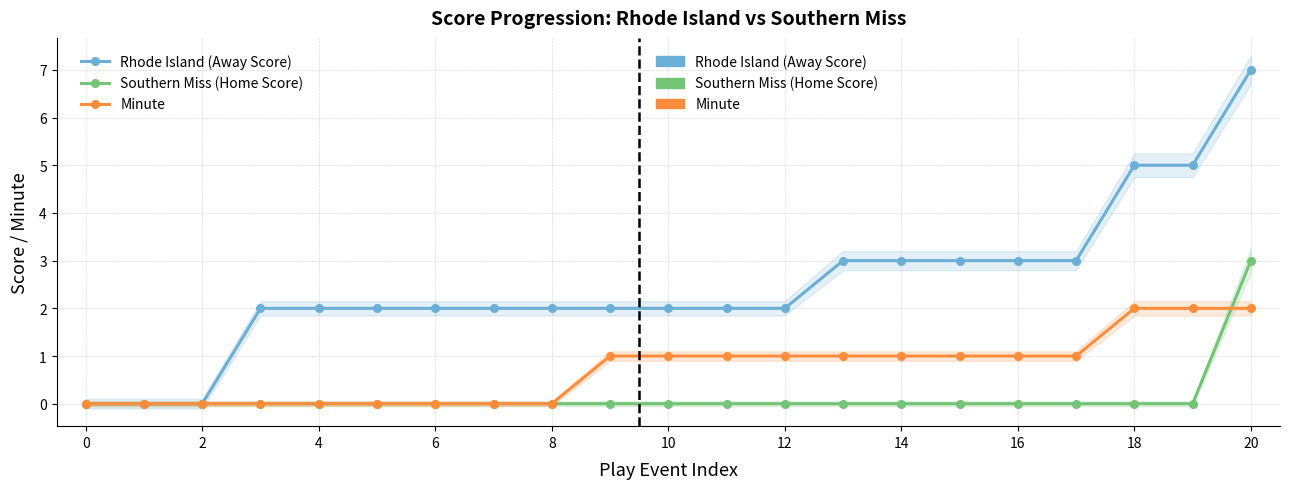

Is this an area chart (filled region under the line)?

No